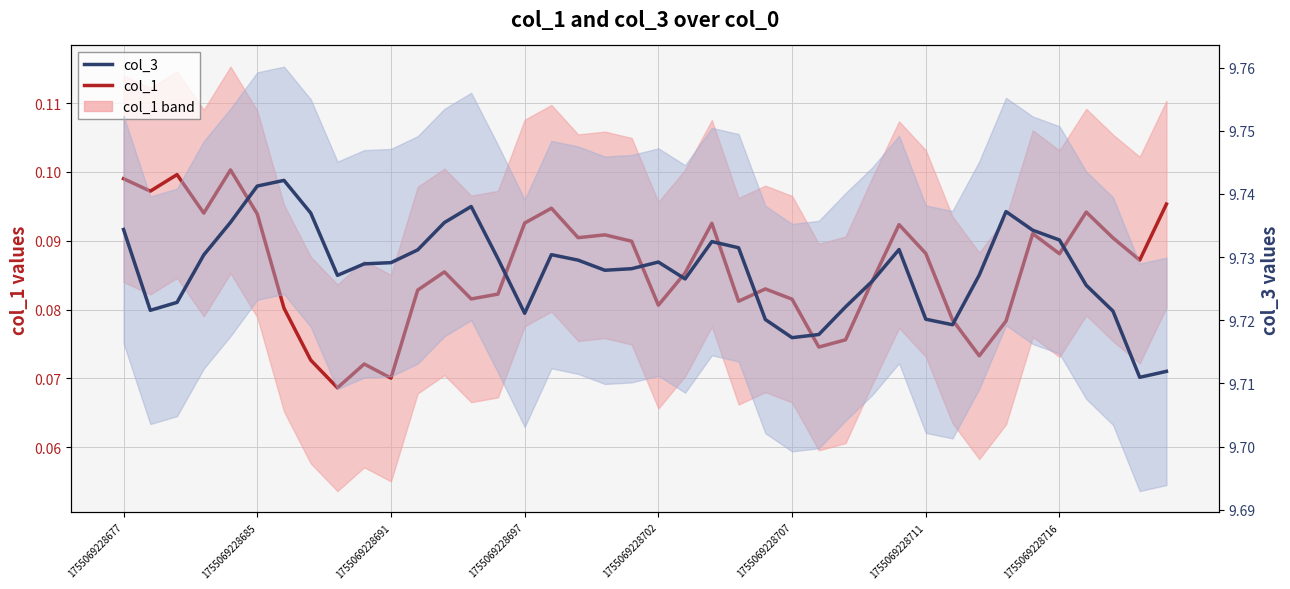

Does the chart display data point markers on the line(s)?

No